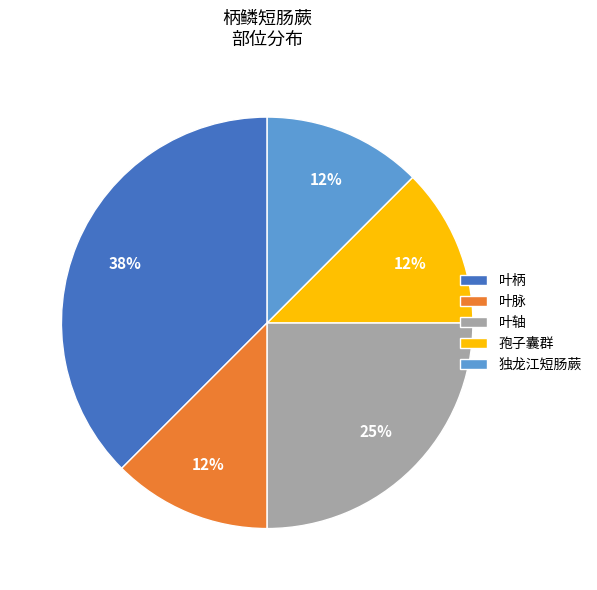

Is 叶轴 the majority of the pie?

No